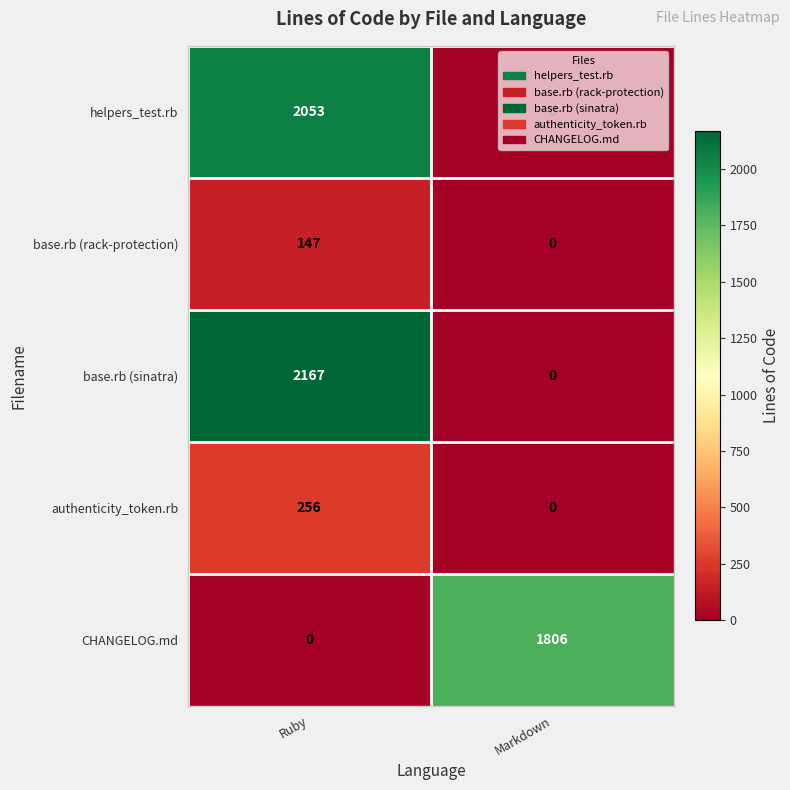

At which label is base.rb (rack-protection) closest to 73?

Markdown